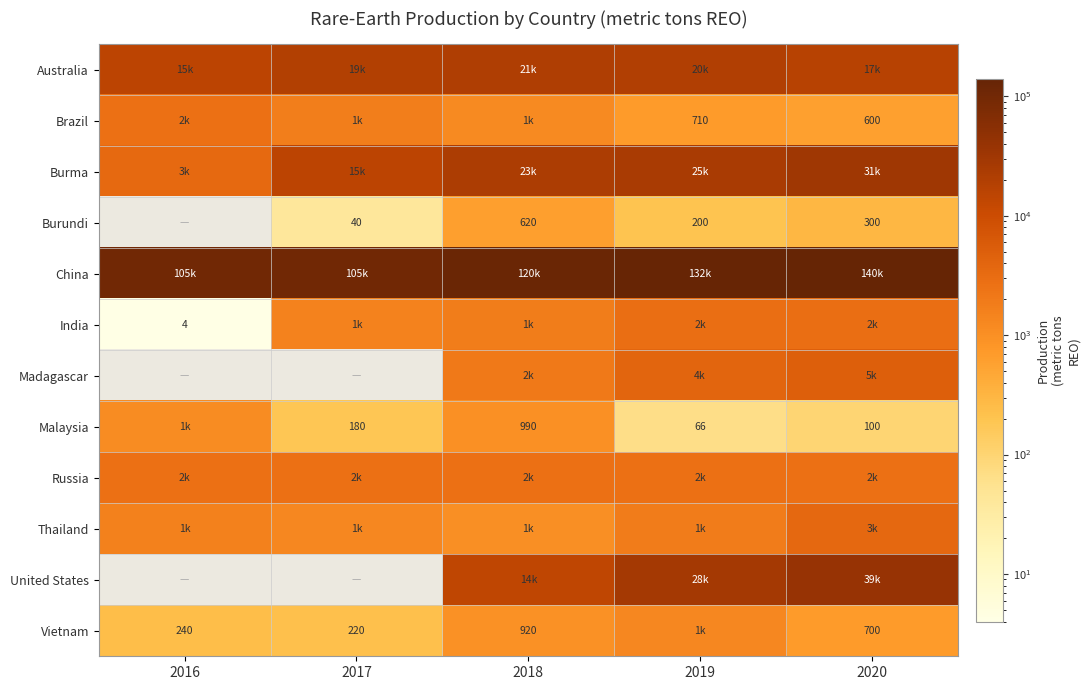

Is it true that Malaysia equals 100 at 2020?

True